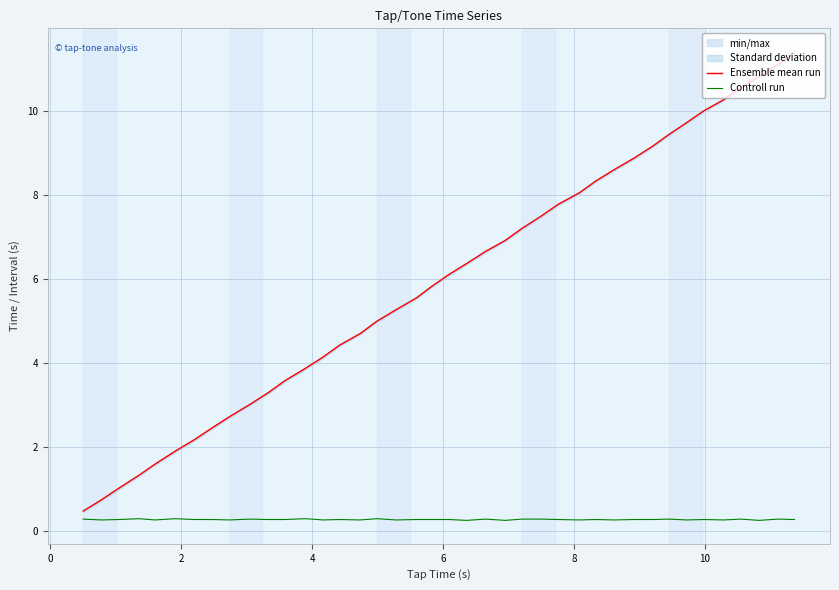

What is the highest value of the Controll run series?

0.3